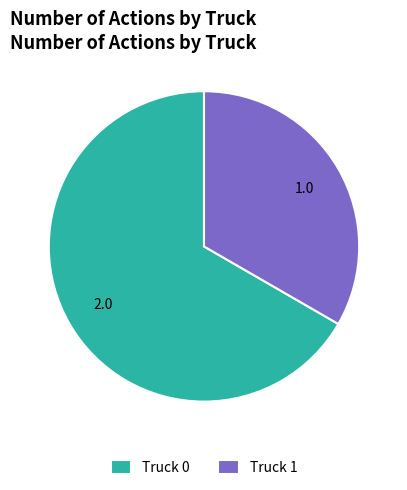

Combined, do Truck 0 and Truck 1 account for over 50%?

Yes